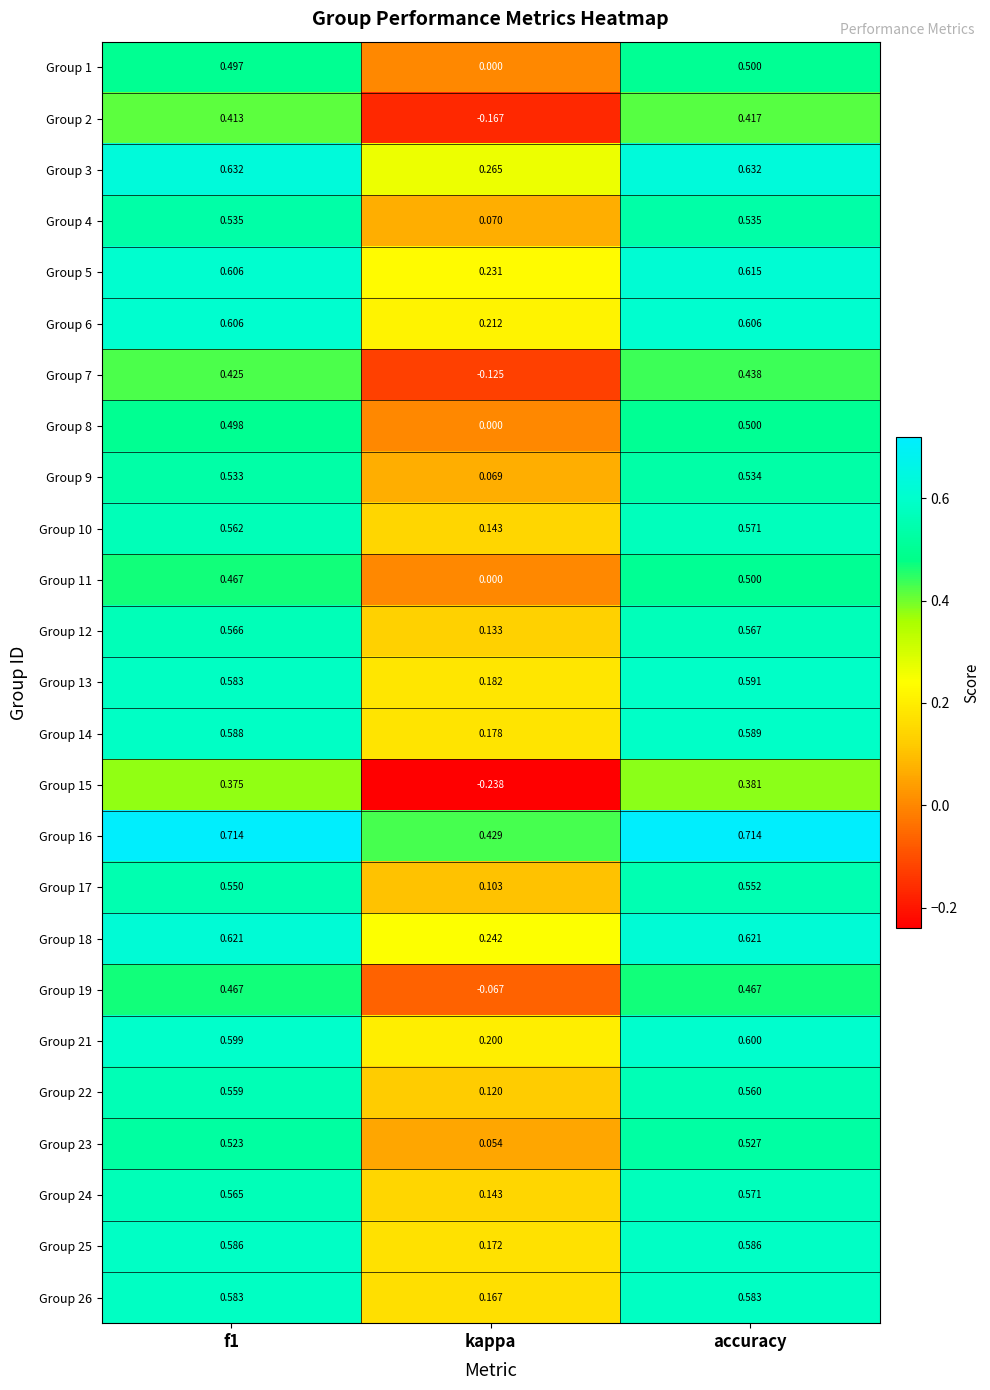

At which label is Group 21 closest to 0?

kappa